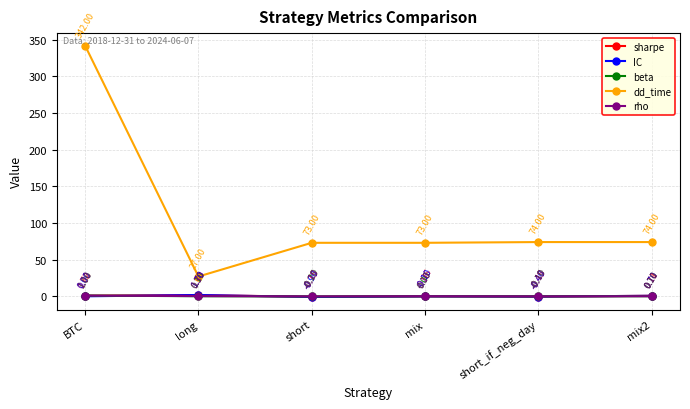

Rank the categories by IC value from lowest to highest.

short, short_if_neg_day, mix, BTC, mix2, long